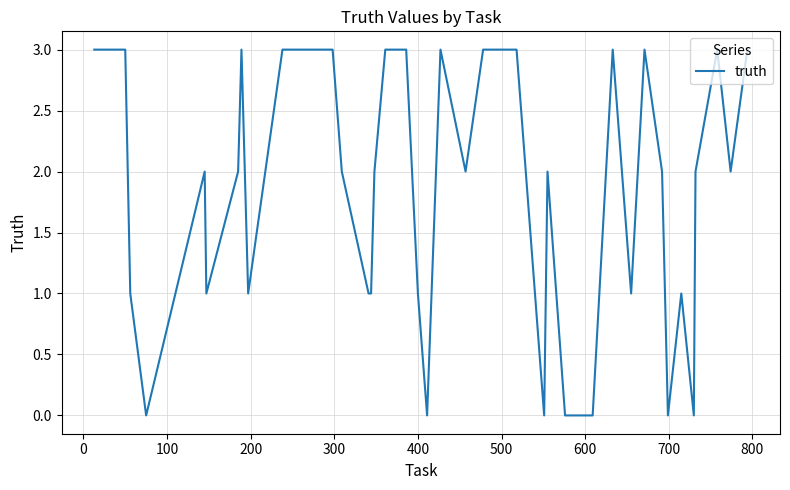

What is the maximum value shown in the chart?

3